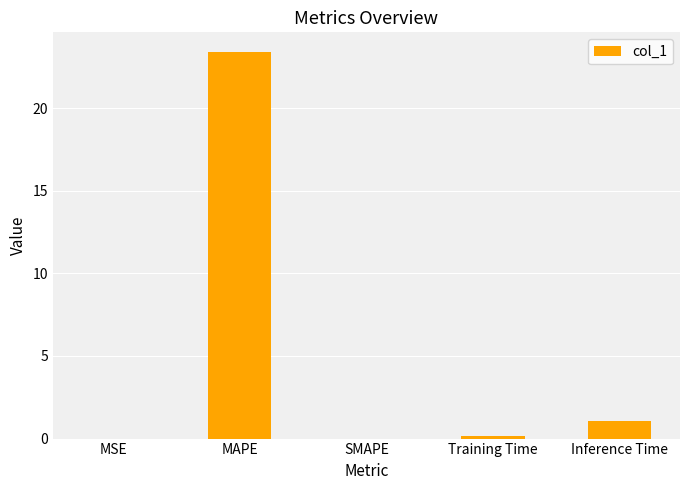

What is the maximum value shown in the chart?

23.4